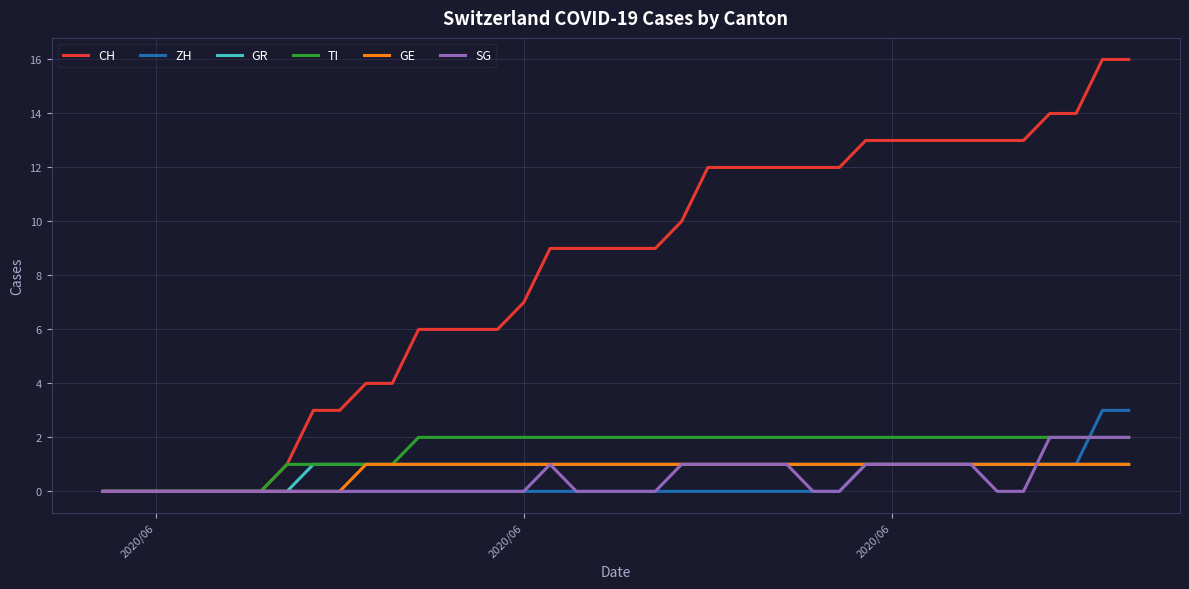

Which series has the largest total across all categories?

CH